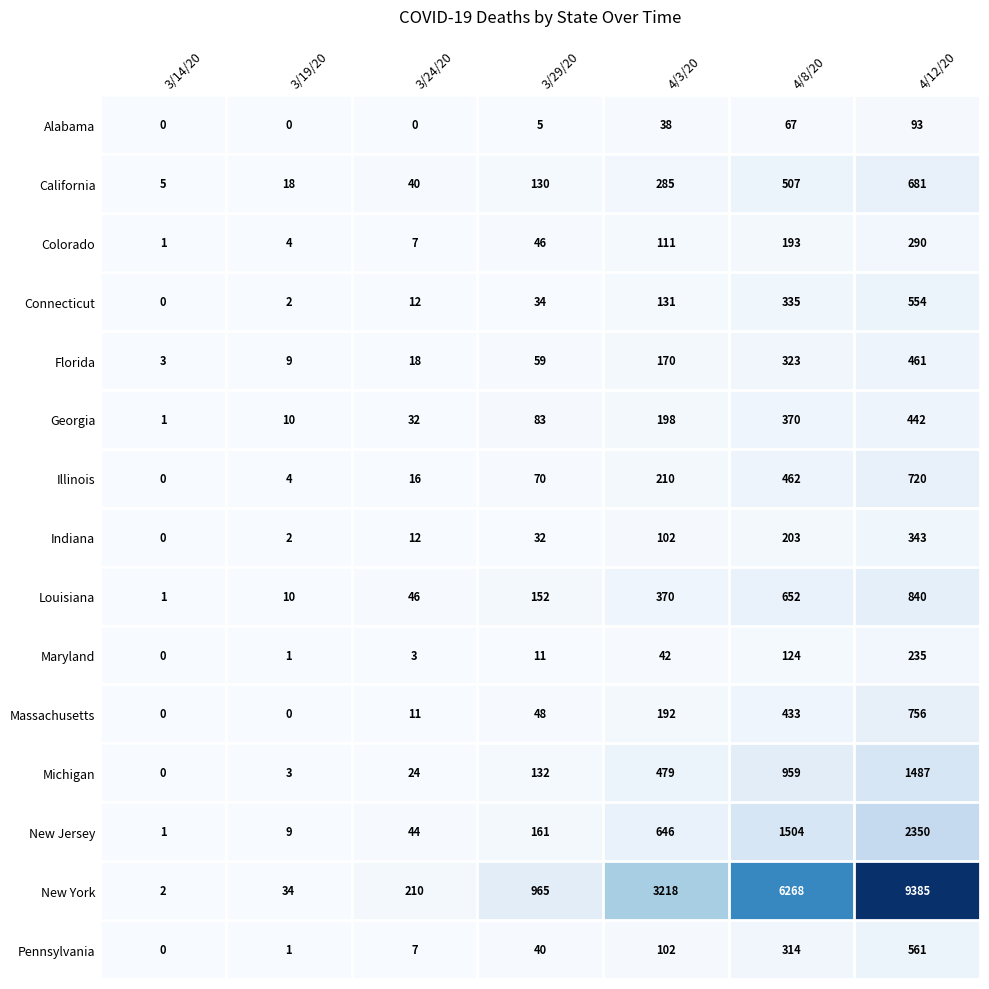

Which category has the lowest value in the Georgia series?

3/14/20